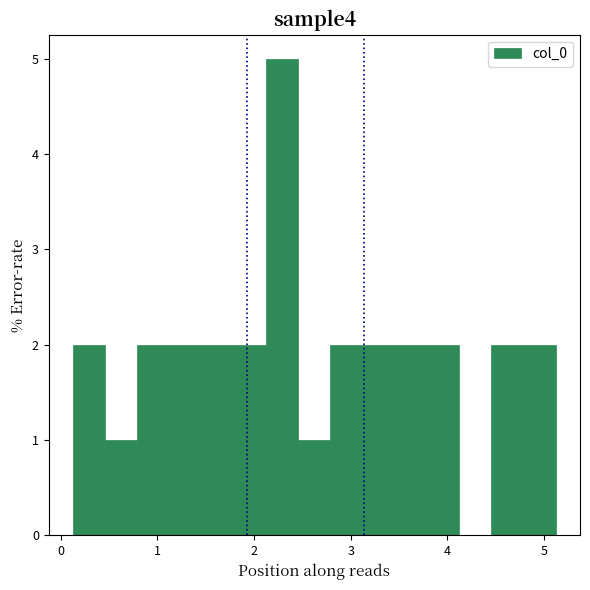

Read against the x-axis, roughly where is the centre of the tallest bar?

2.3